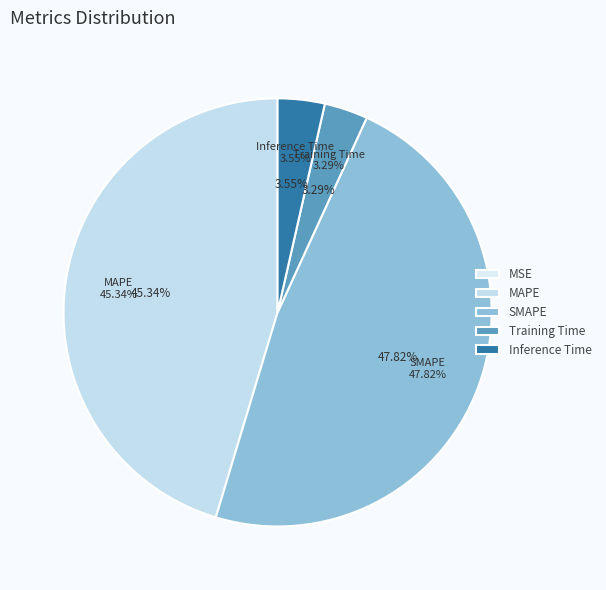

What percentage is the Training Time slice, to the nearest percent?

3%